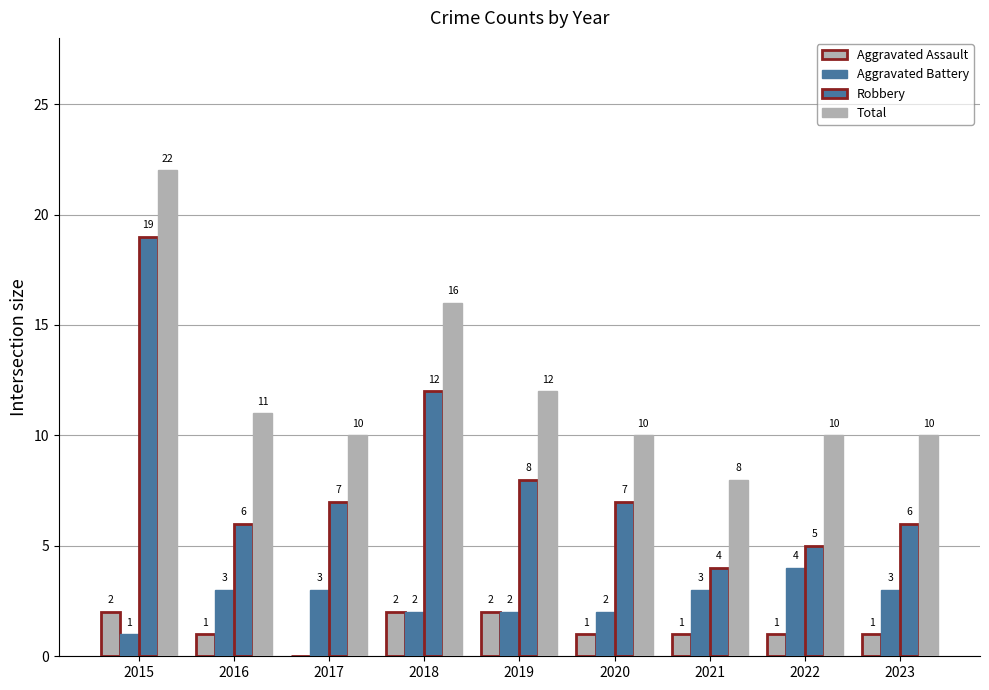

How many series are shown in this chart?

4